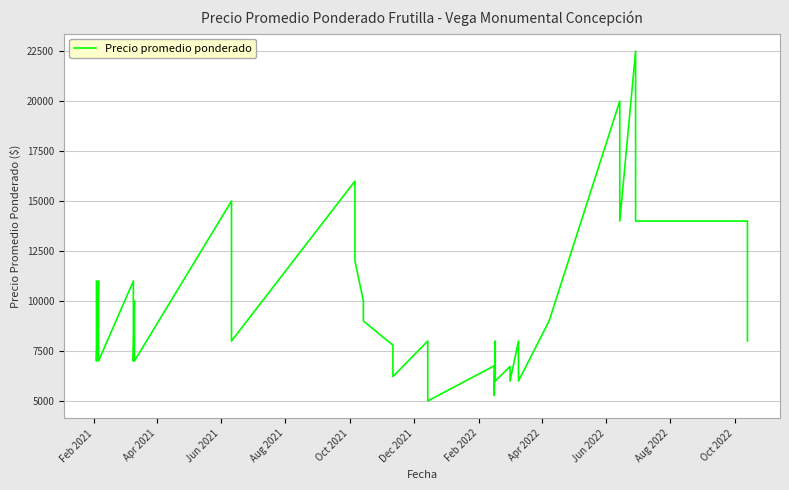

Reading left to right, extract all data points from this chart.

11000	9000	7000	11000	9000	7000	11000	9000	7000	10000	8000	7000	15000	8000	16000	12000	10000	9000	7792	6222	8000	7000	5000	6760	5278	8000	7000	6000	6727	6000	8000	7000	6000	9000	20000	14000	22500	14000	14000	8000